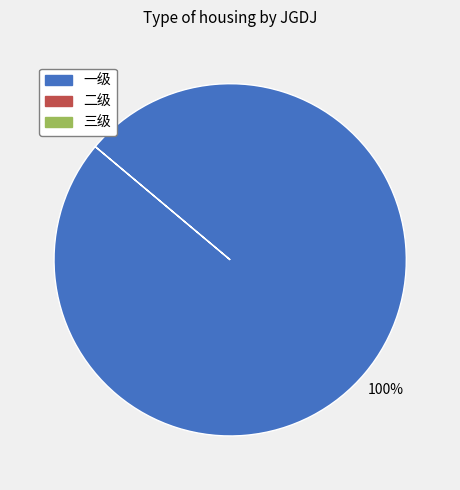

Is there a majority slice in this chart?

Yes